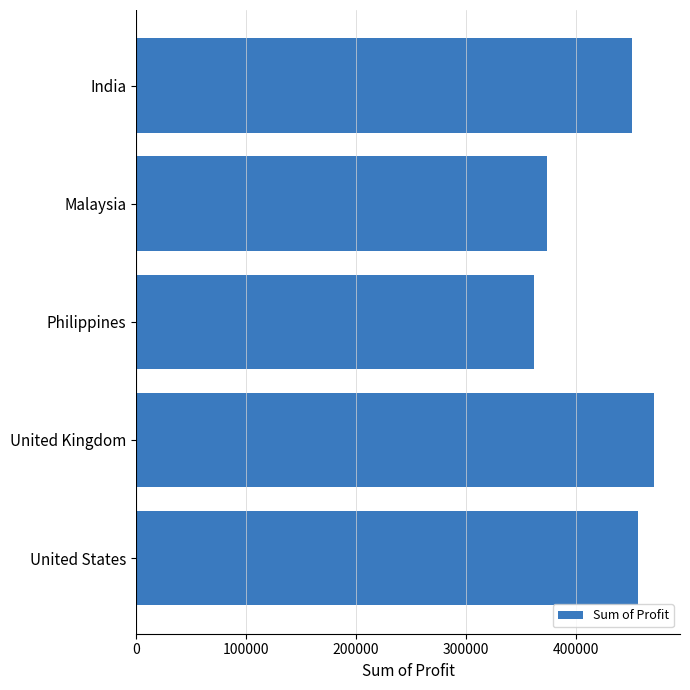

True or false: the data shows 281449.2 at United Kingdom.

False